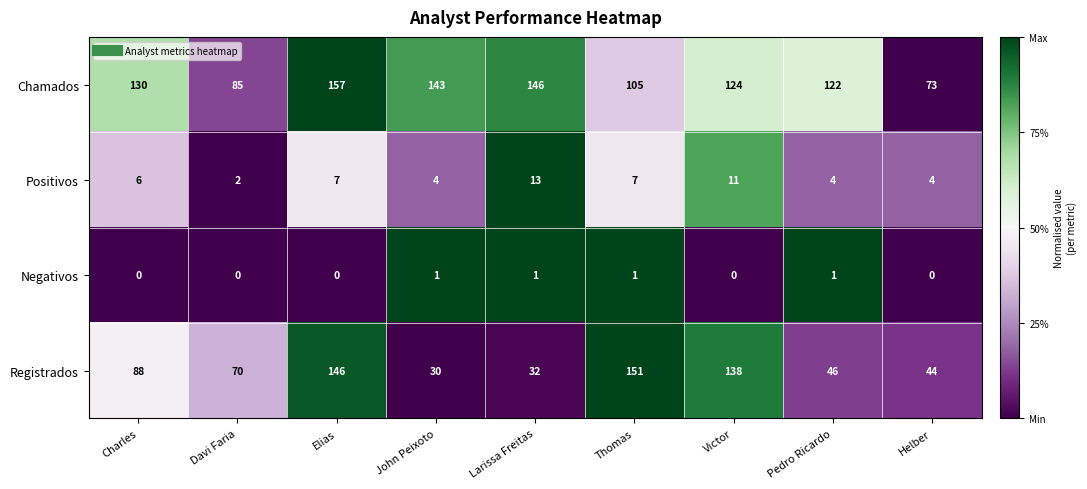

What is the sum of the Chamados values at Pedro Ricardo and Larissa Freitas?

268